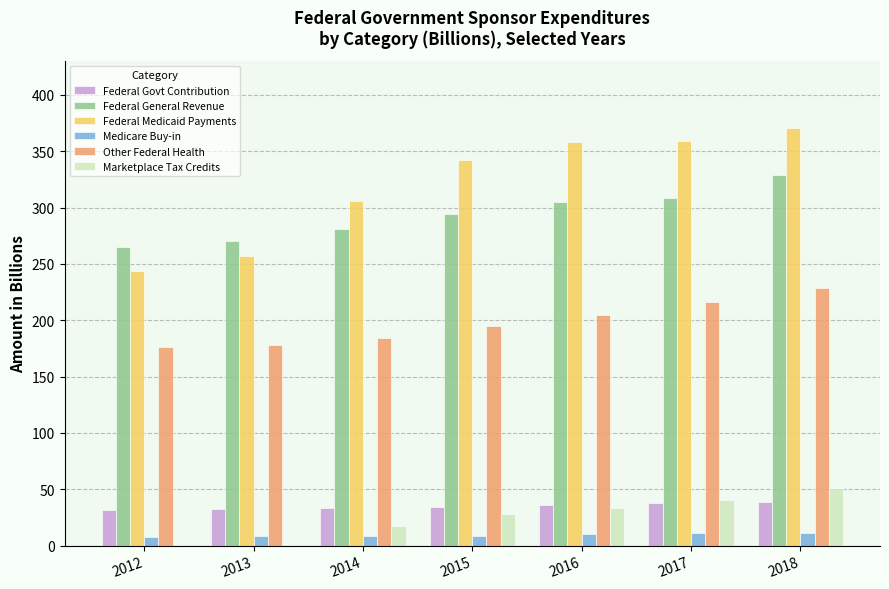

Between 2014 and 2018, which series saw the biggest shift?

Federal Medicaid Payments